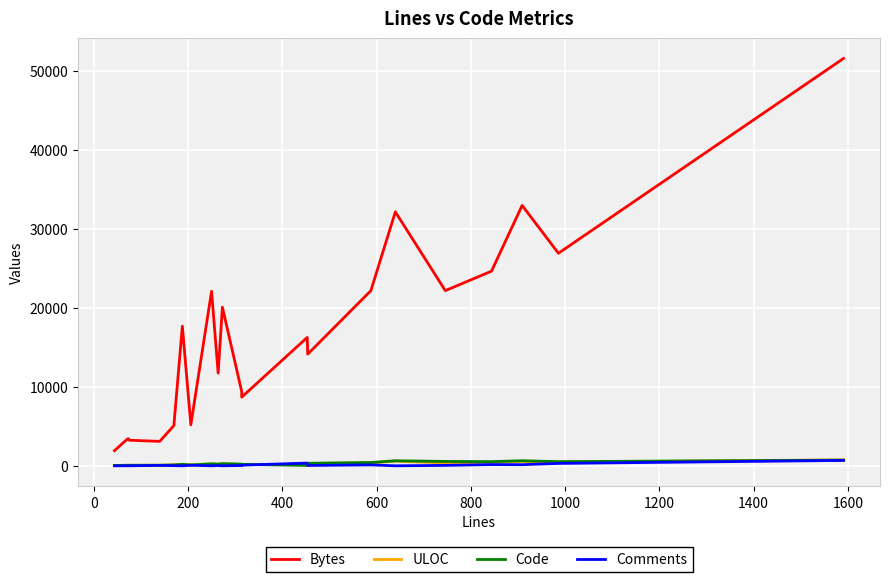

Count the number of data series in this chart.

4